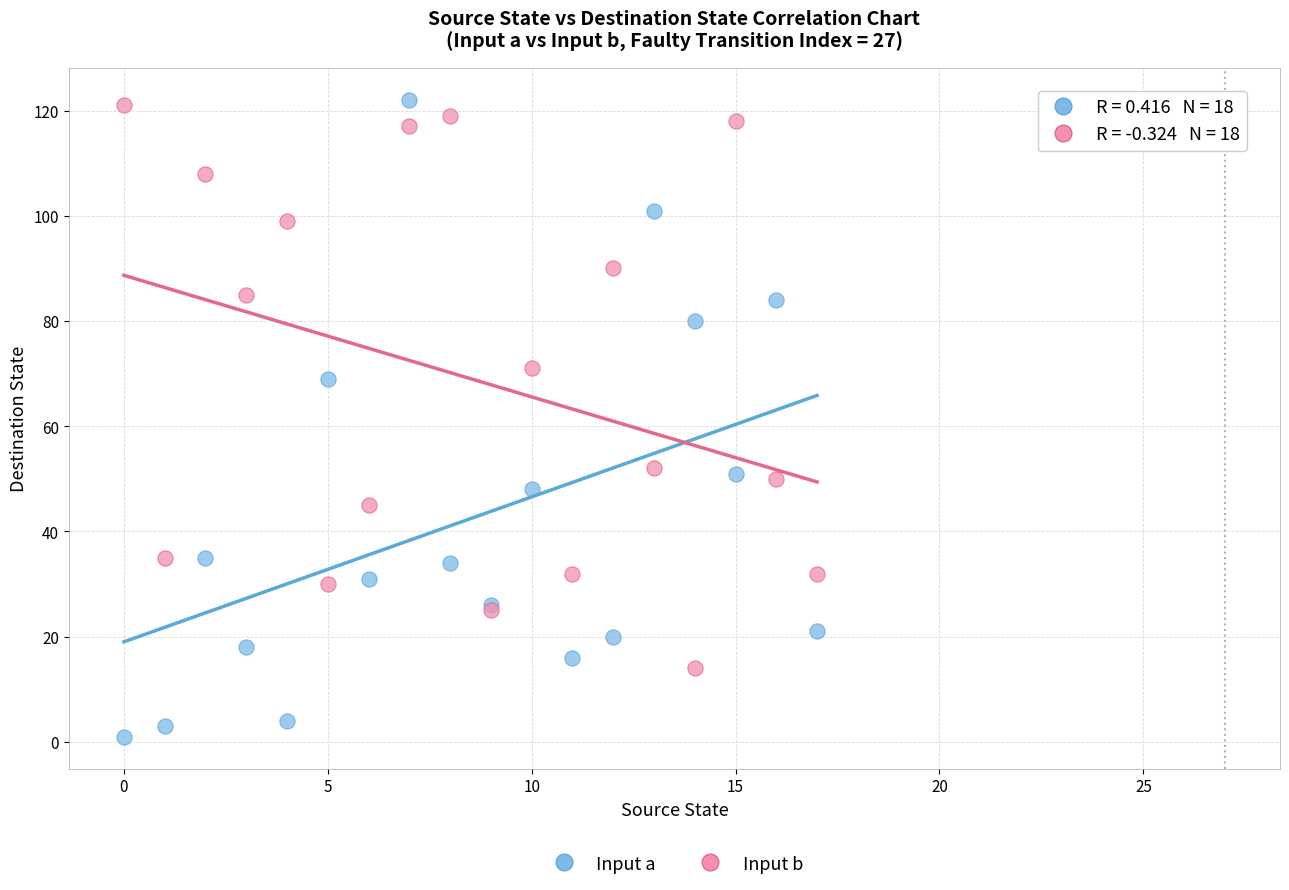

Which series contains the lowest Y value?

Input a